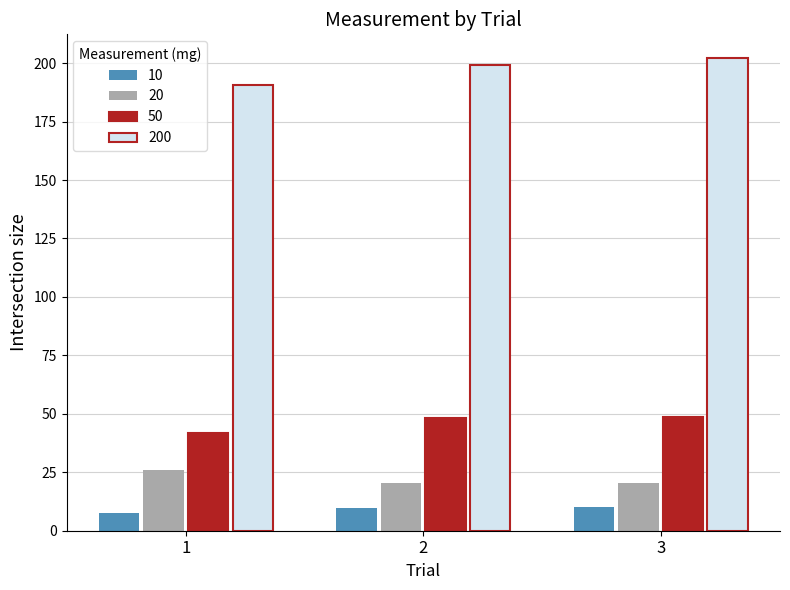

The 20 series shows 32.9 at 3. True or false?

False